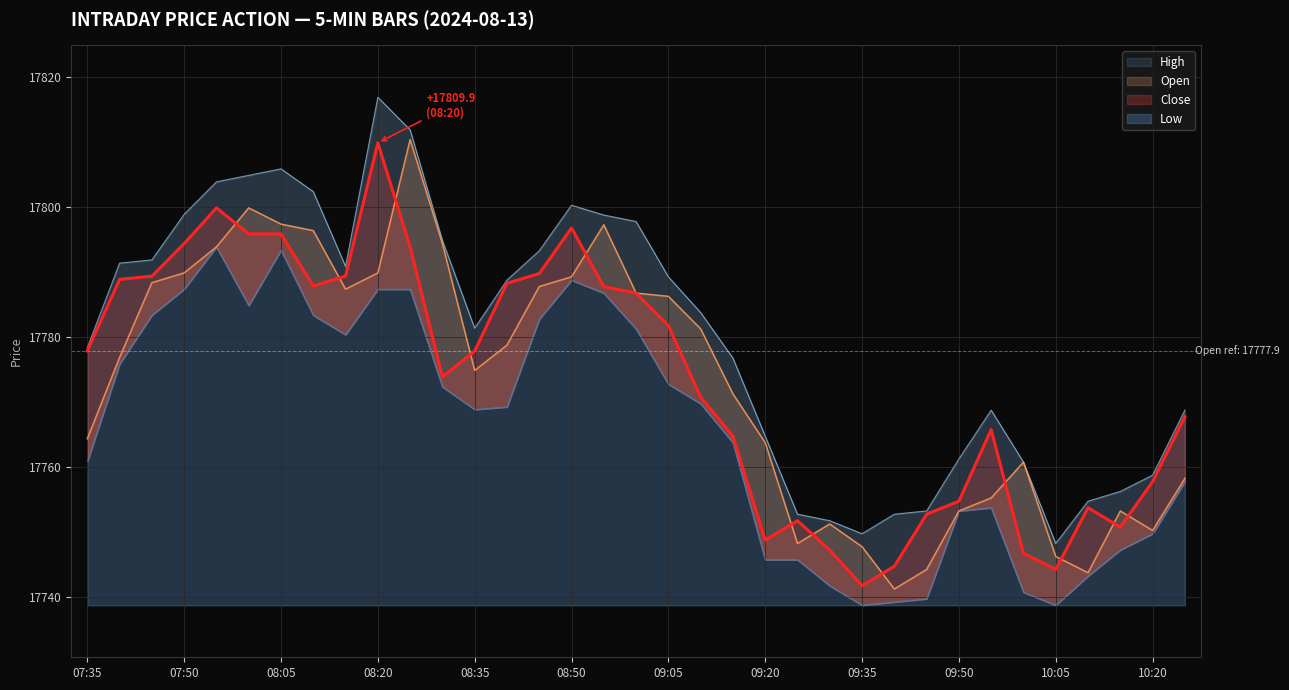

What is the label of the 6th point from the left?

08:00